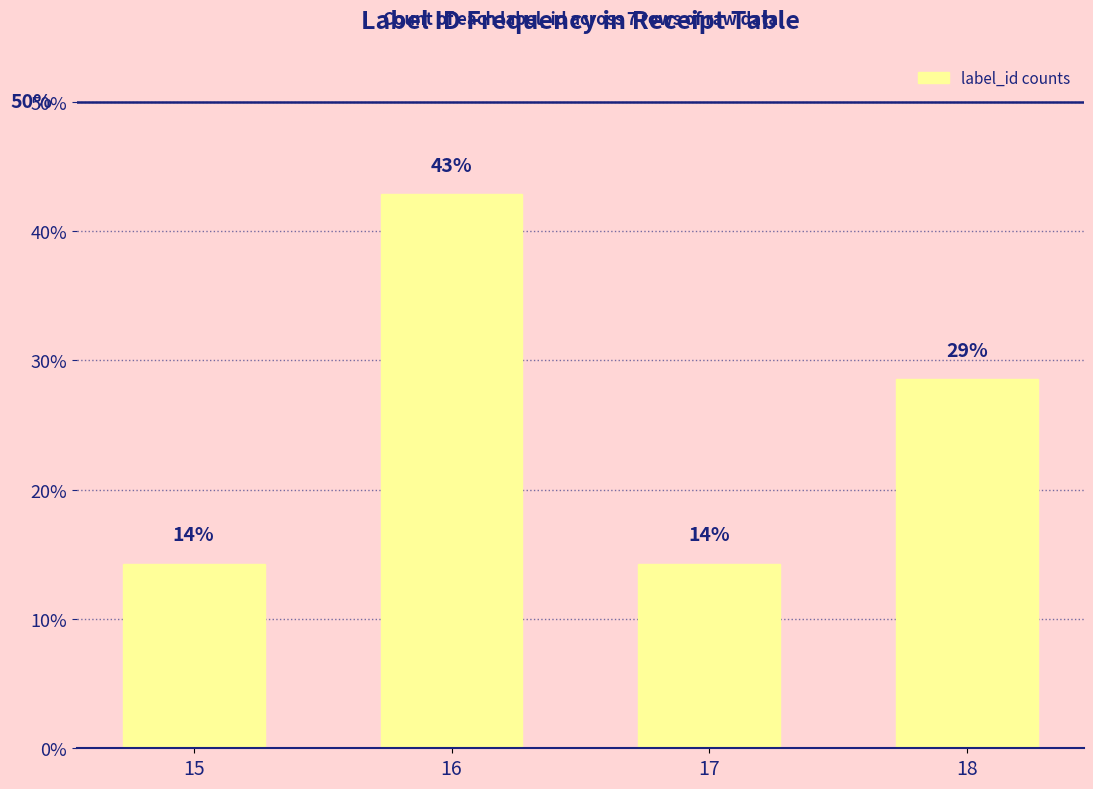

Are the bars horizontal?

No